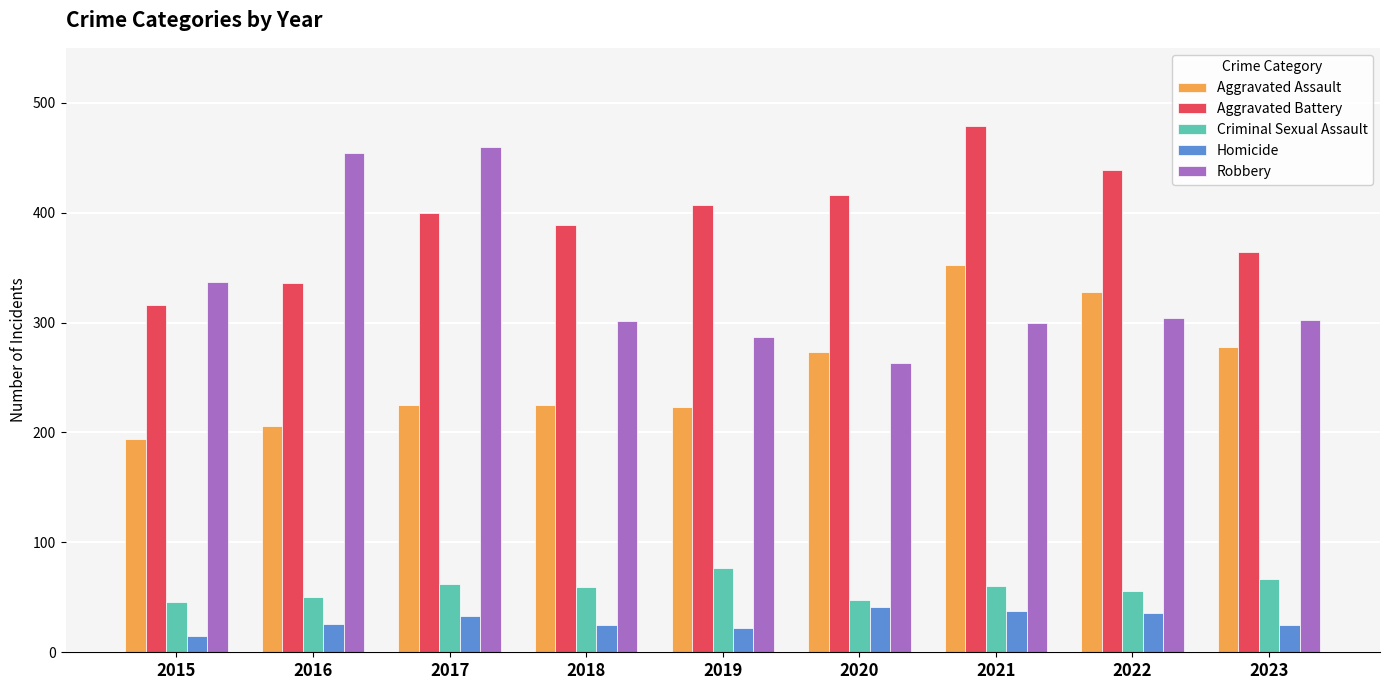

Does the chart contain stacked bars?

No